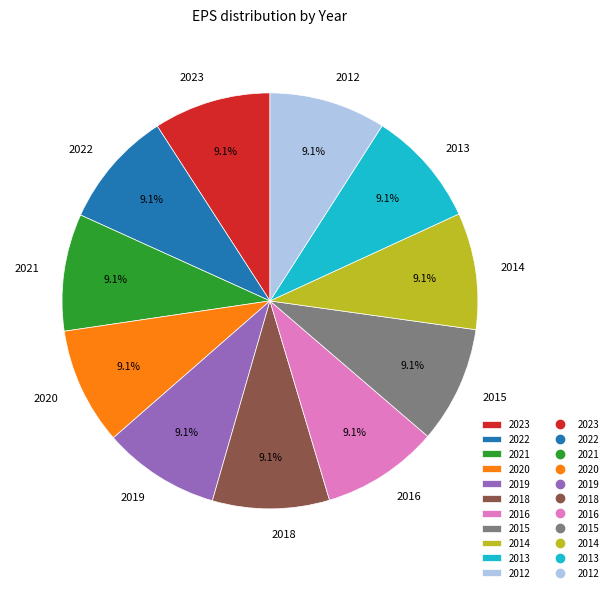

Approximately how many times larger is the value at 2012 compared to 2021?

1.0